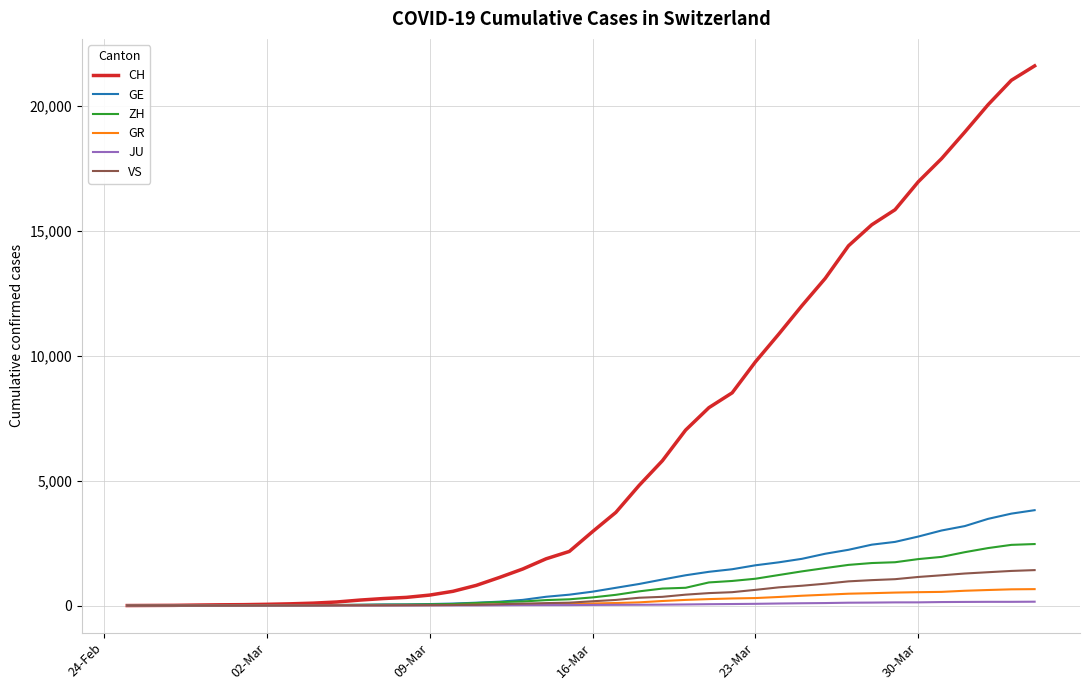

What is the maximum value for GE?

3816